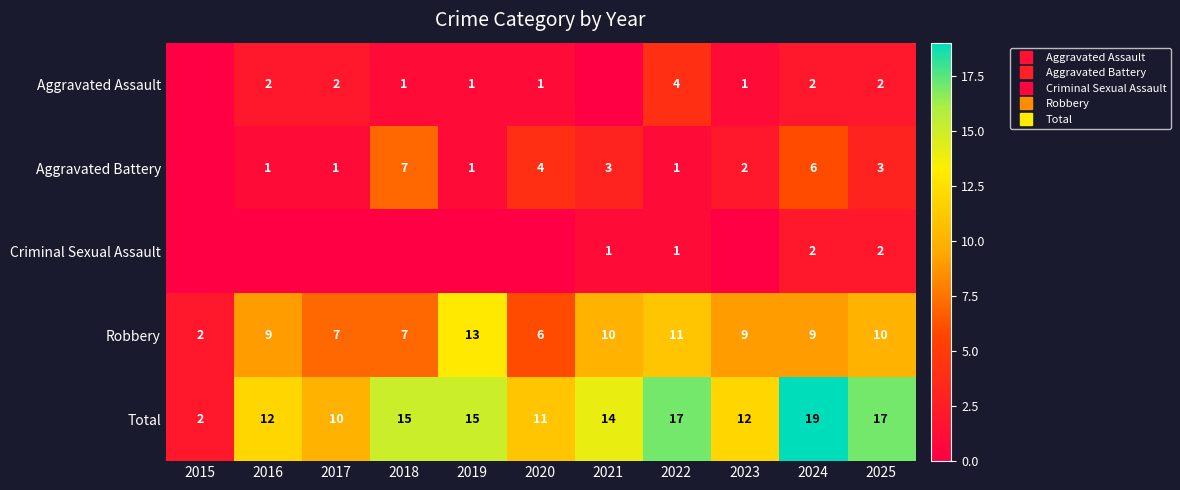

The Criminal Sexual Assault series shows 3 at 2024. True or false?

False